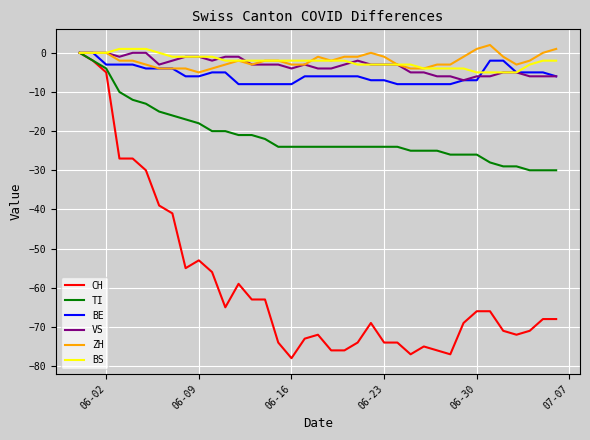

Which series has the largest range (max minus min)?

CH